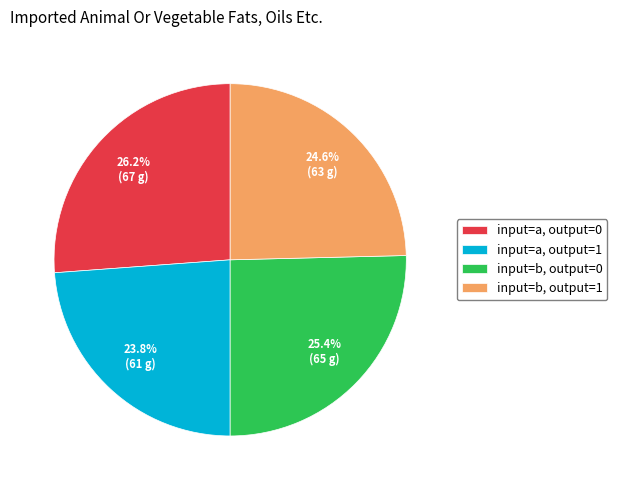

Combined, do input=b, output=1 and input=a, output=0 account for over 50%?

Yes